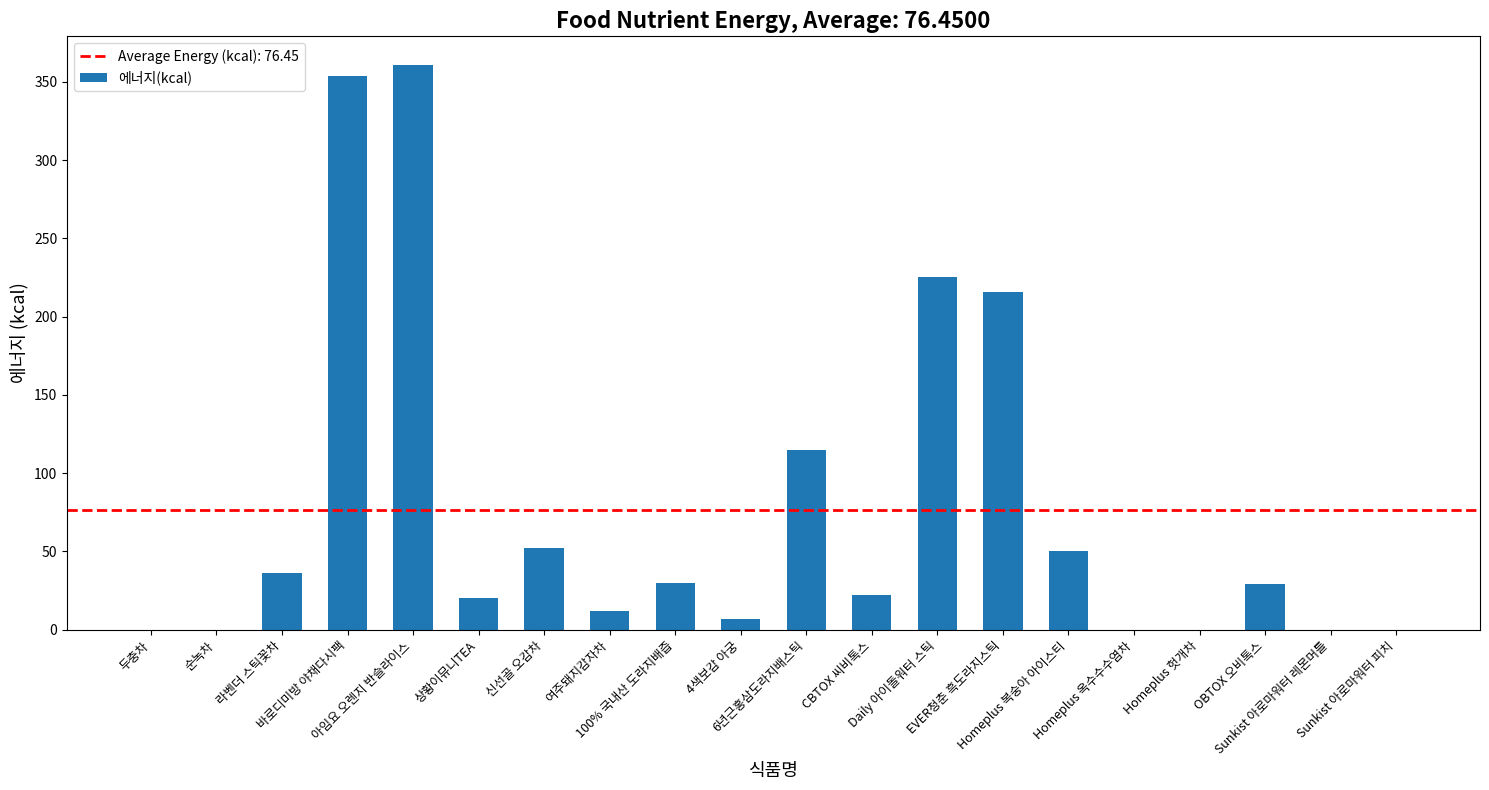

What is the greatest value displayed?

361